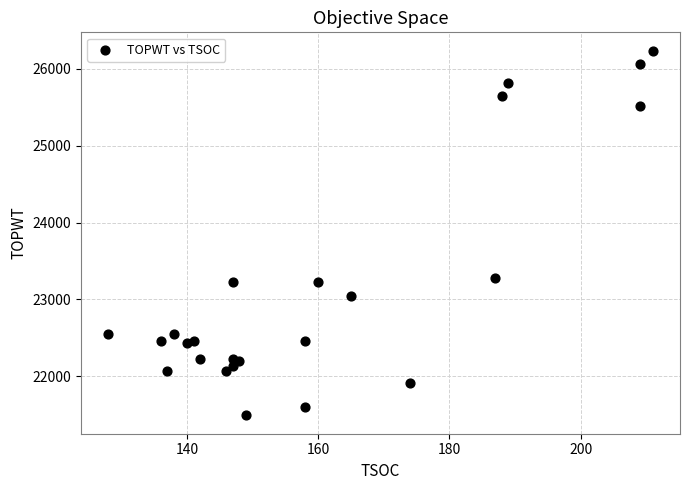

What is the range of Y values (max minus min)?

4748